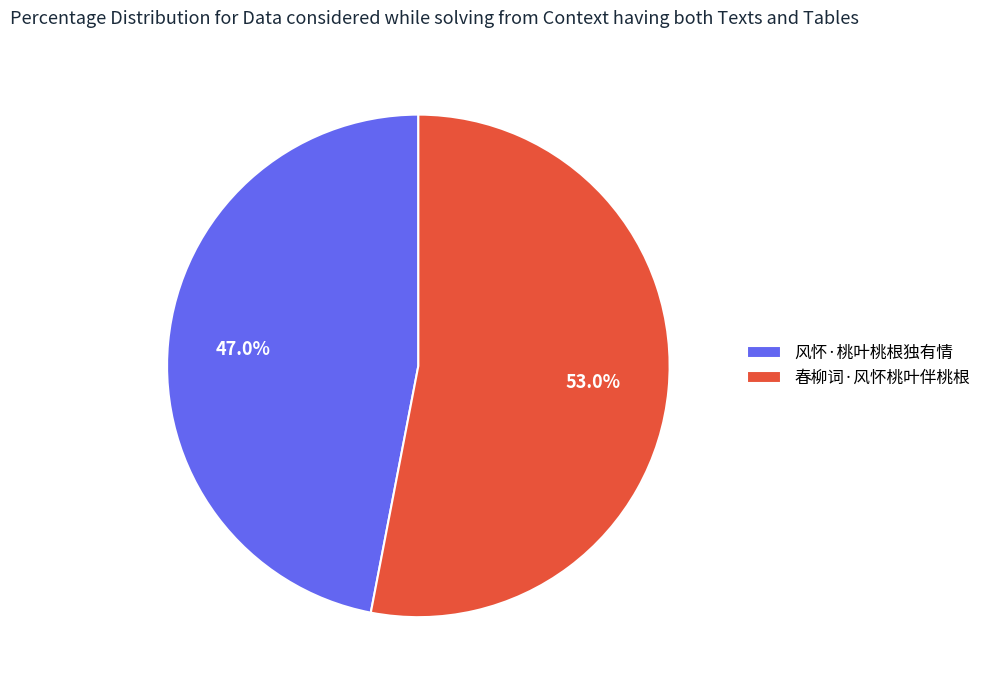

Is it true that 风怀·桃叶桃根独有情 is 61% of the pie?

False